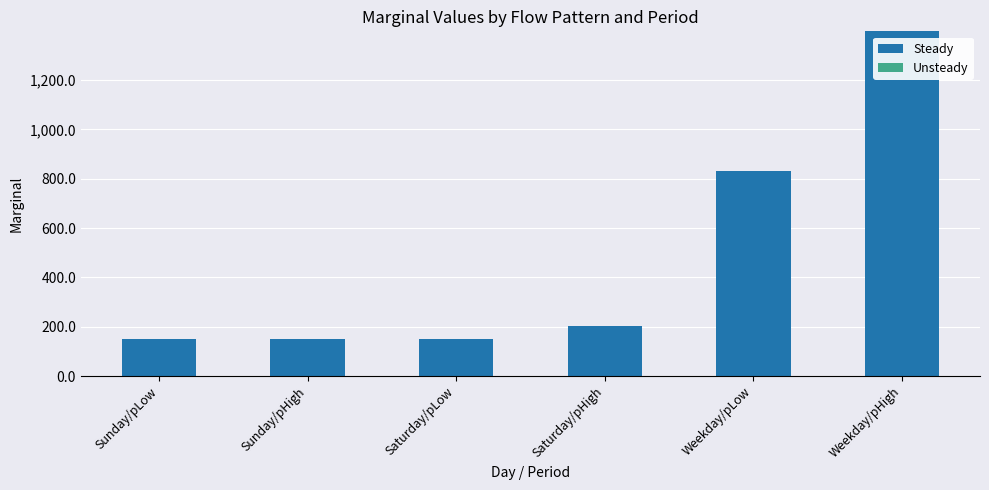

What is the greatest value displayed?

1397.4